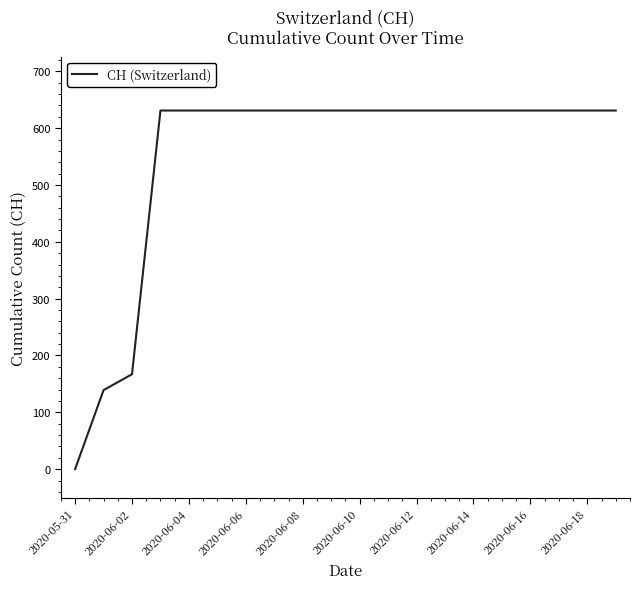

What is the difference between the maximum and minimum values?

631